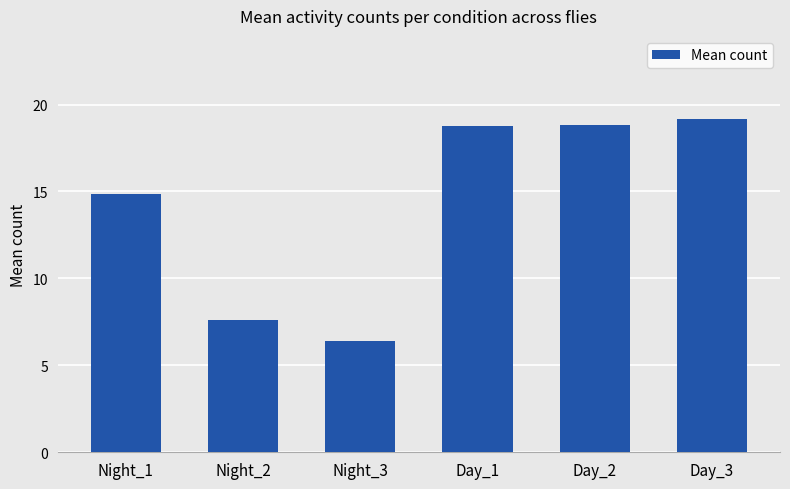

What is the value of the 1st bar from the left?

14.8